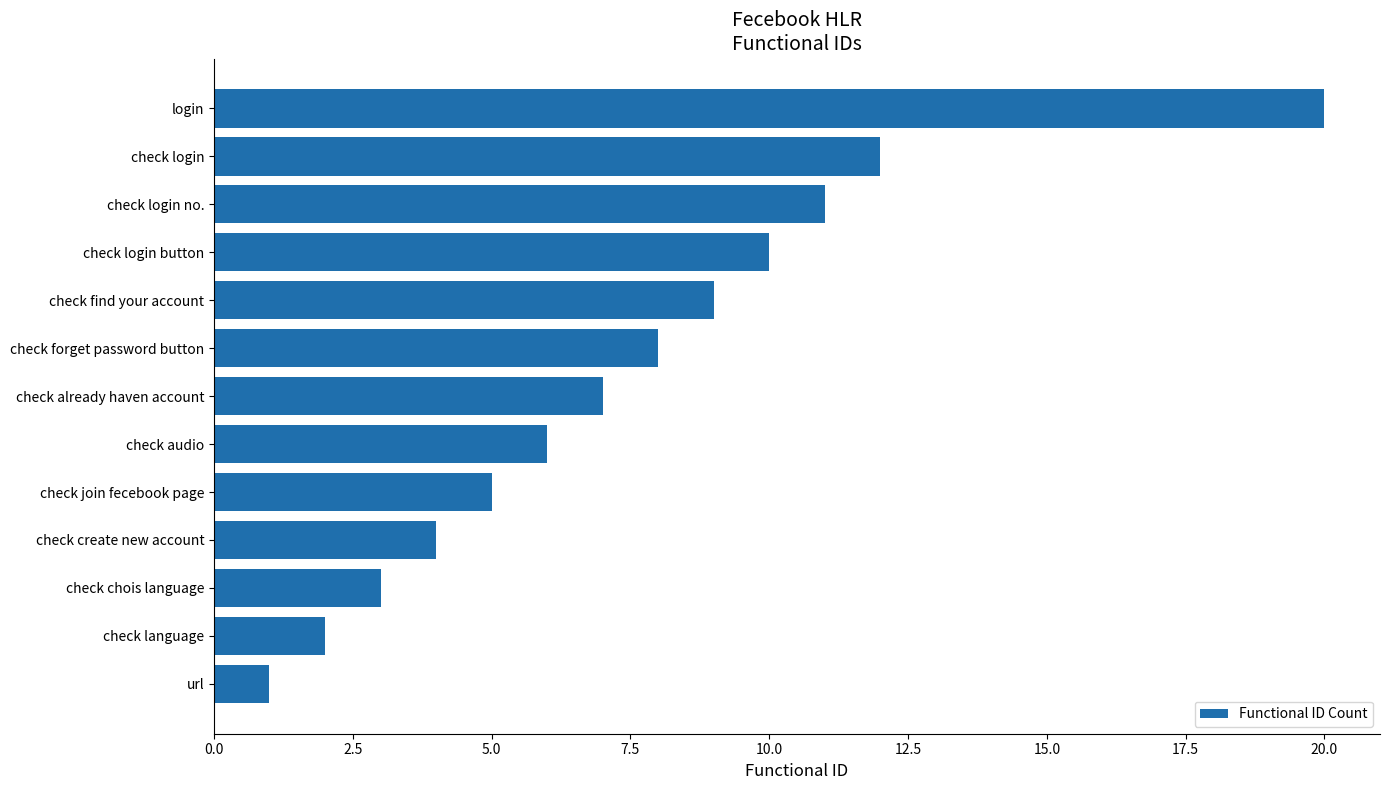

Rank the categories by value from highest to lowest.

login, check login, check login no., check login button, check find your account, check forget password button, check already haven account, check audio, check join fecebook page, check create new account, check chois language, check language, url